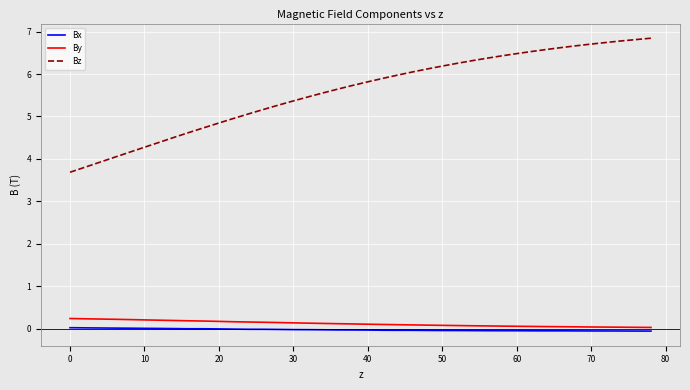

Which series has the largest range (max minus min)?

Bz